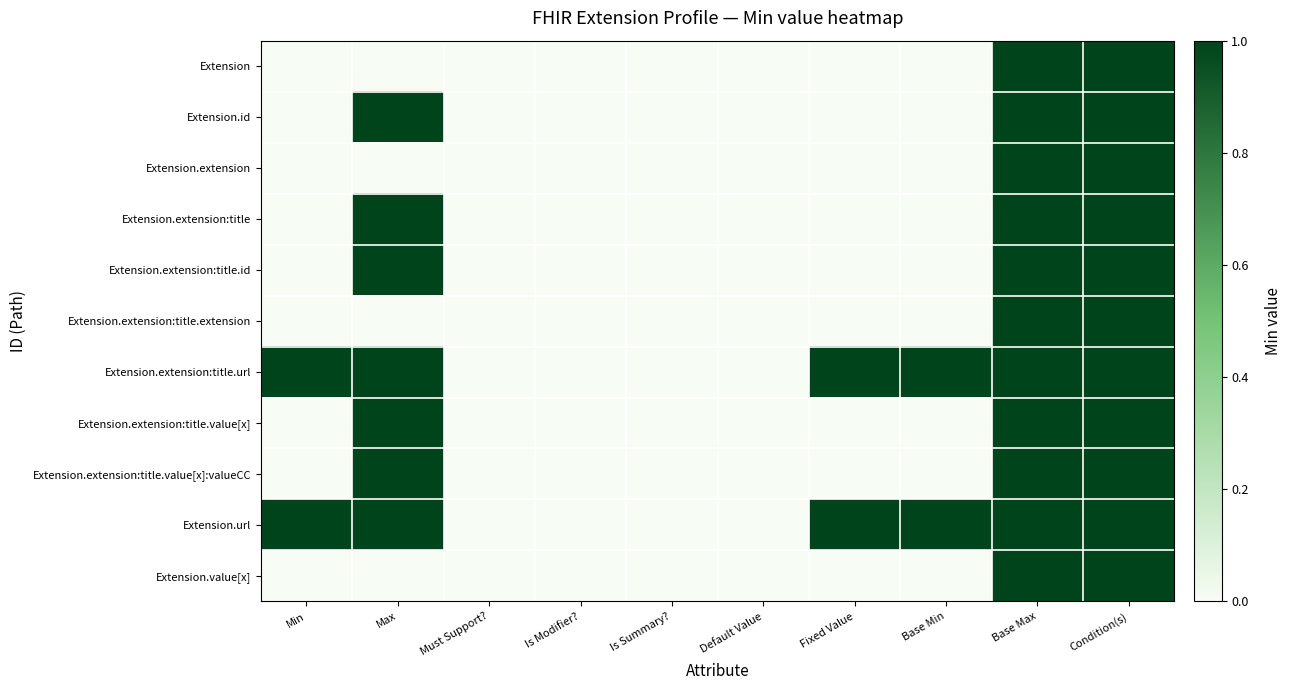

Which label corresponds to the largest value in the chart?

Base Max